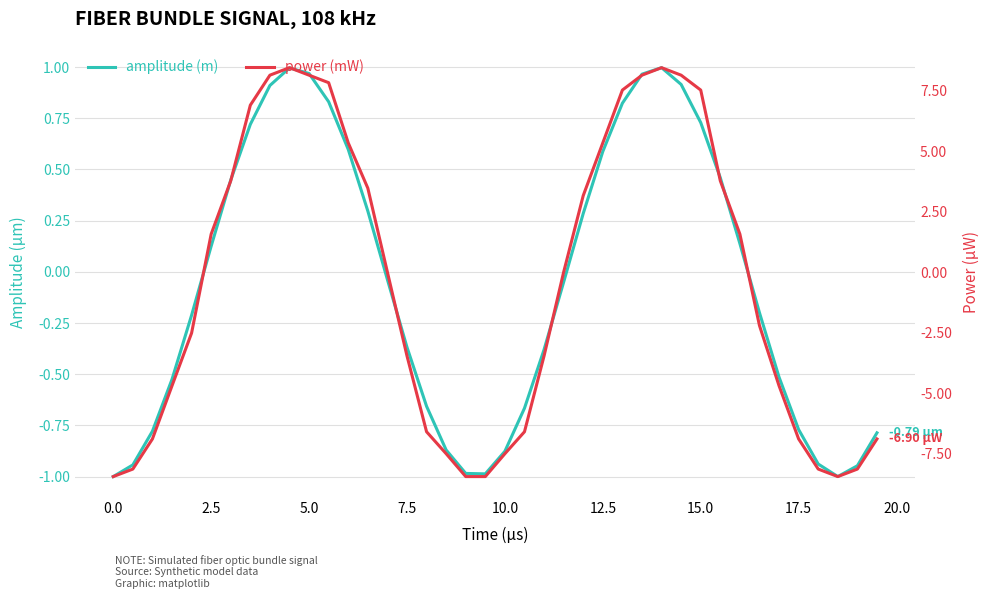

How many data points does each series have?

40